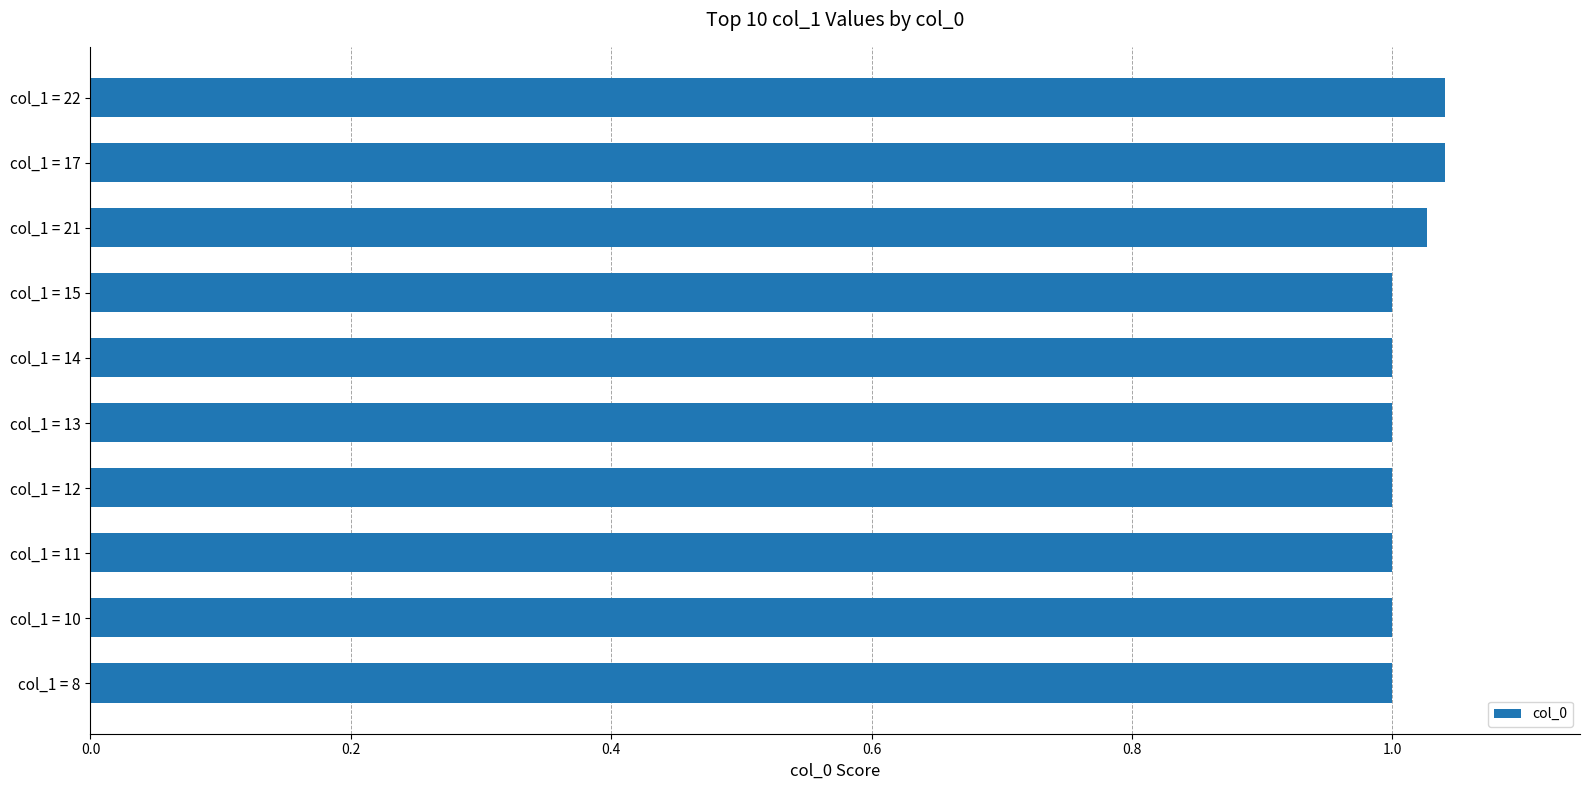

What is the sum of the values at col_1 = 14 and col_1 = 12?

2.0